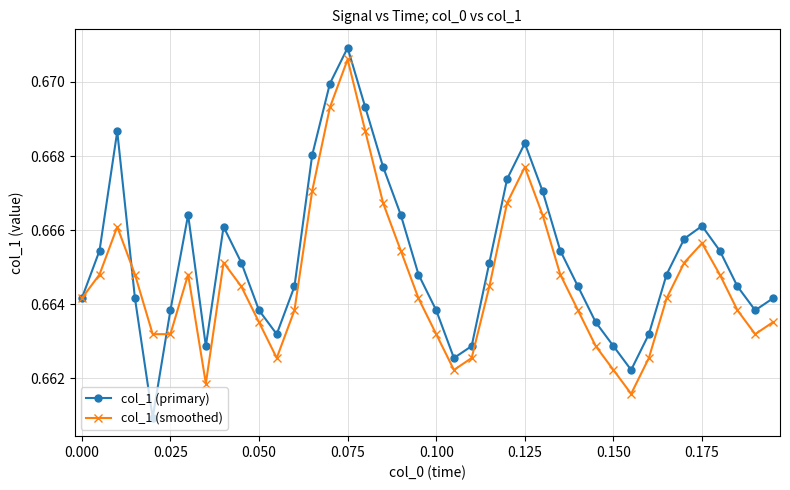

List the series in order of their peak value, lowest first.

col_1 (smoothed), col_1 (primary)